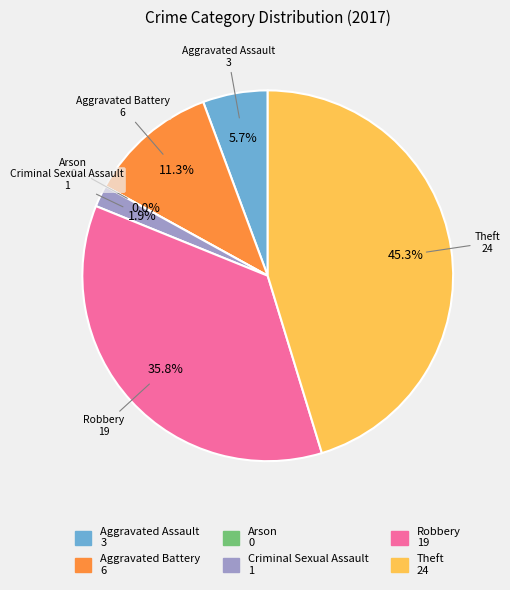

Is the sum of Aggravated Battery and Robbery greater than half?

No